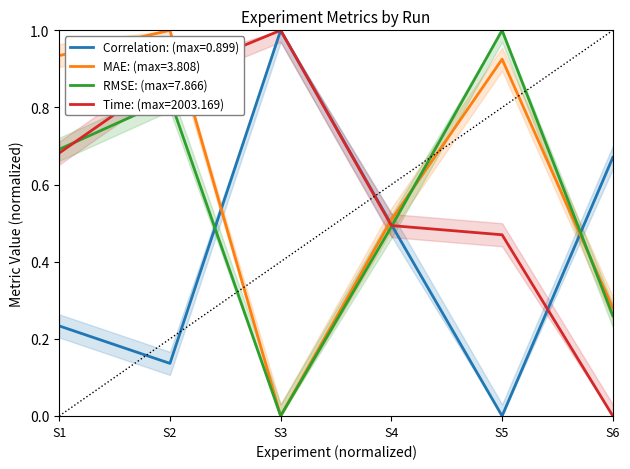

What is the difference between the highest and lowest values at S6?

0.7